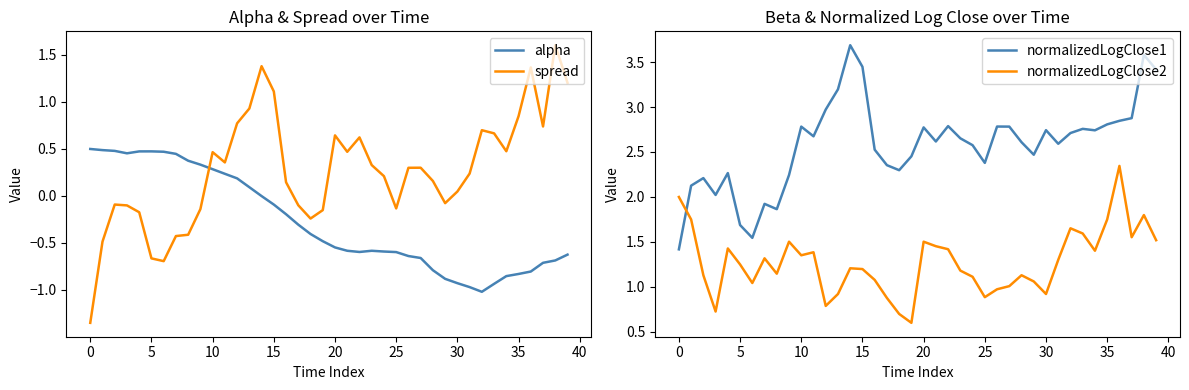

True or false: spread and normalizedLogClose2 cross at least once.

True